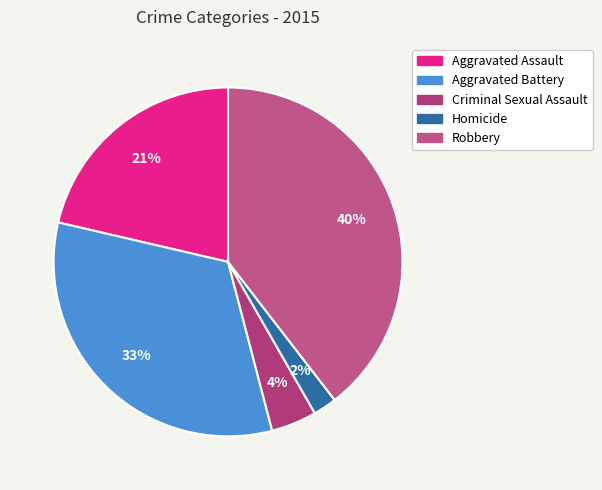

Is there a majority slice in this chart?

No